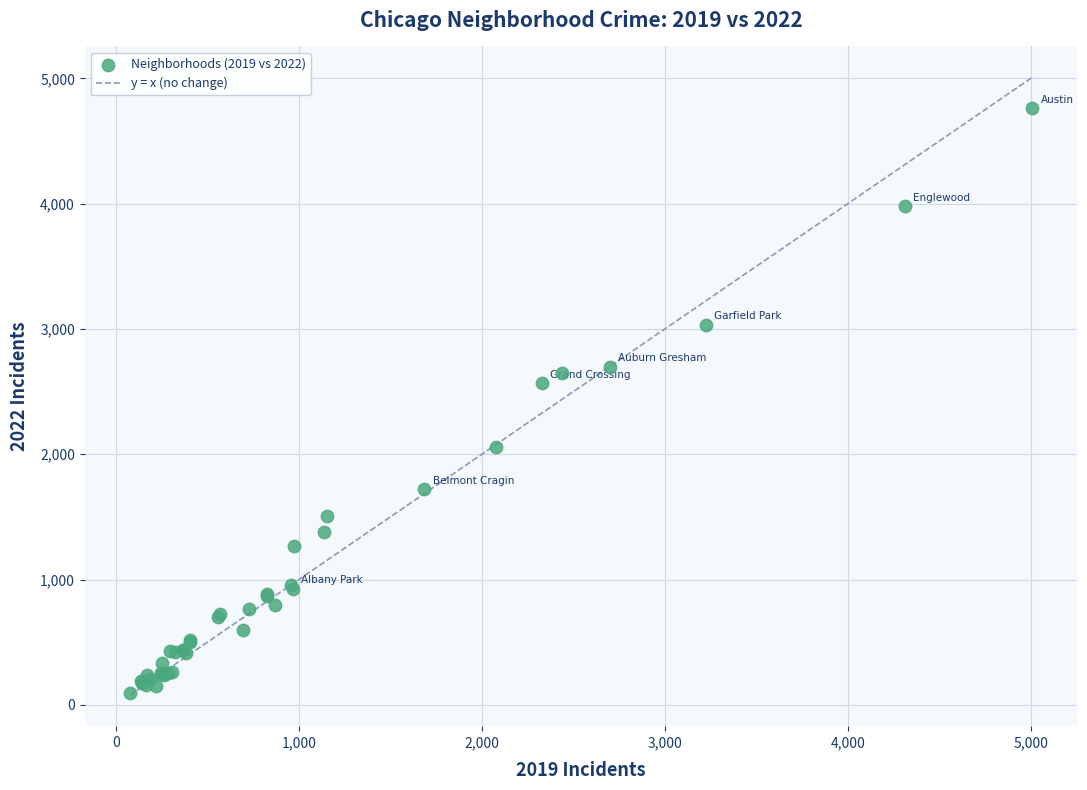

What Y value in the scatter plot is closest to 2430?

2566